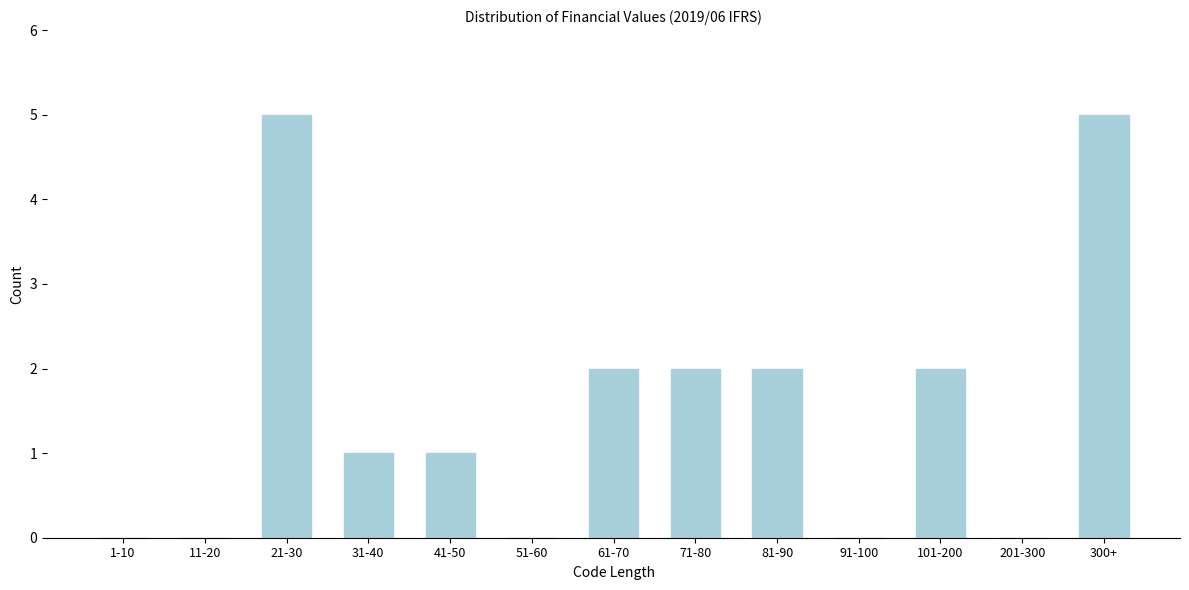

Reading right to left, extract all data points from this chart.

300+=5	201-300=0	101-200=2	91-100=0	81-90=2	71-80=2	61-70=2	51-60=0	41-50=1	31-40=1	21-30=5	11-20=0	1-10=0